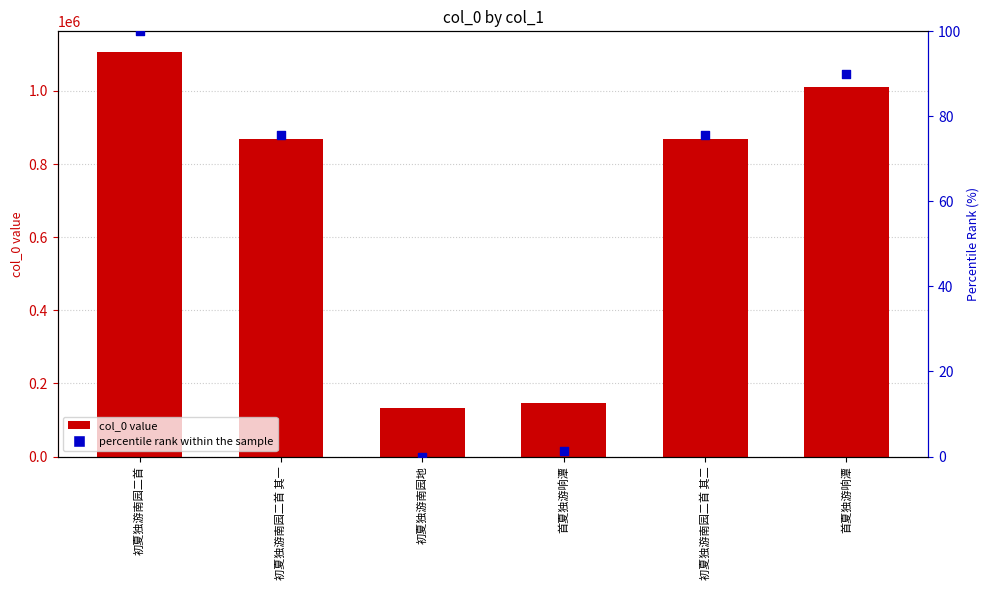

At which category is the sum across all series the highest?

初夏独游南园二首